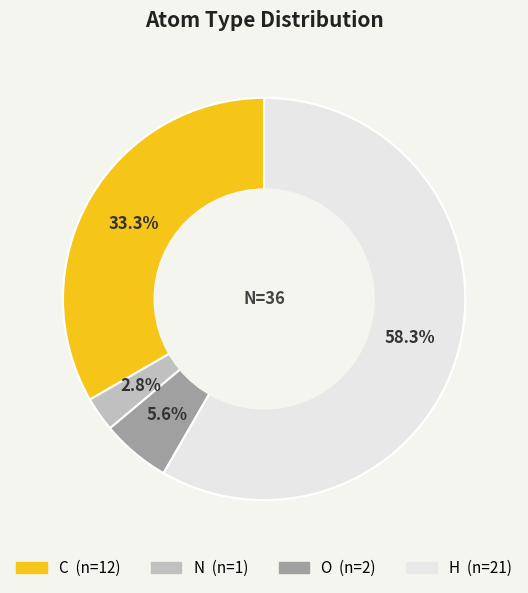

What percentage is the H slice, to the nearest percent?

58%